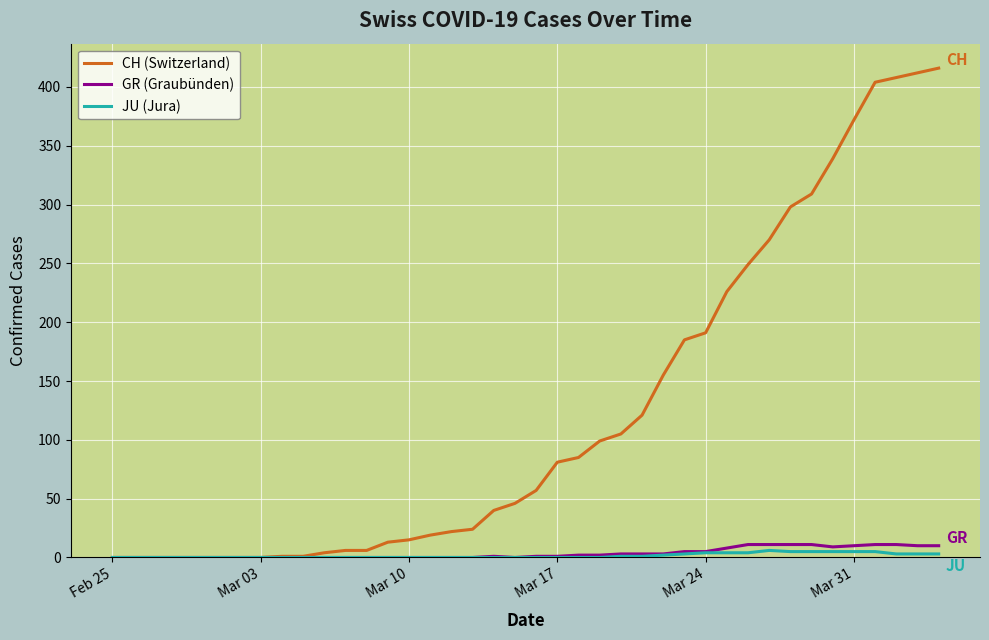

Which series has the largest range (max minus min)?

CH (Switzerland)